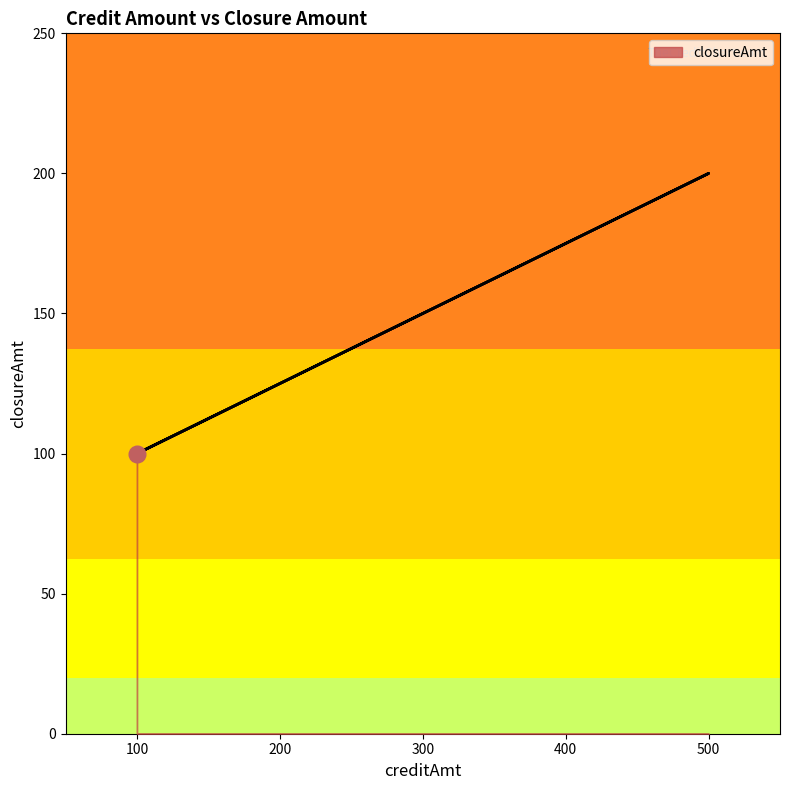

Rank the categories by value from lowest to highest.

100, 100, 500